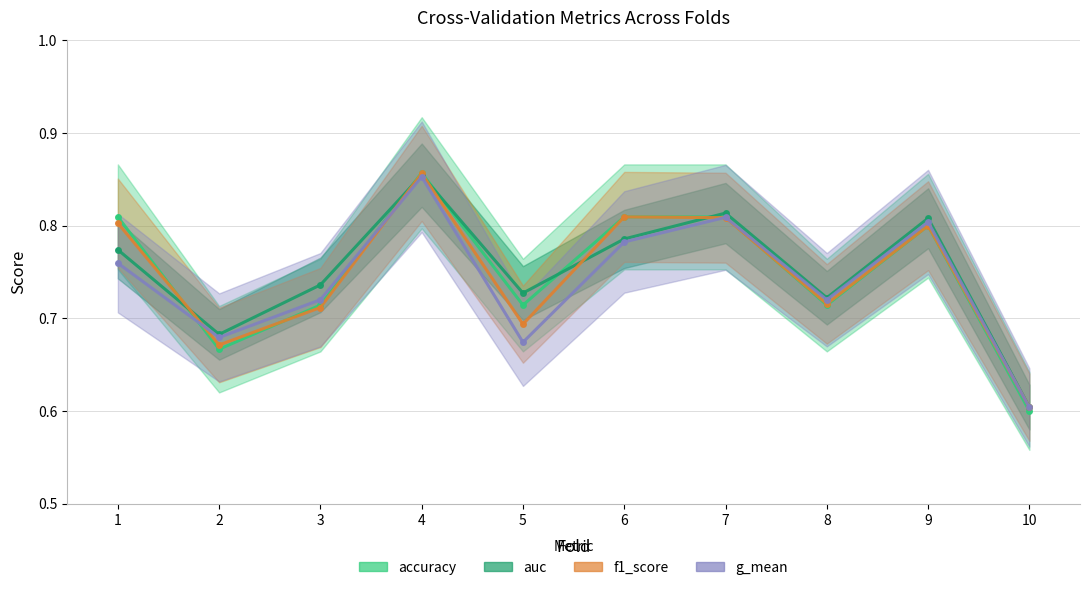

In f1_score, how many points are lower than both neighbors (excluding endpoints)?

3